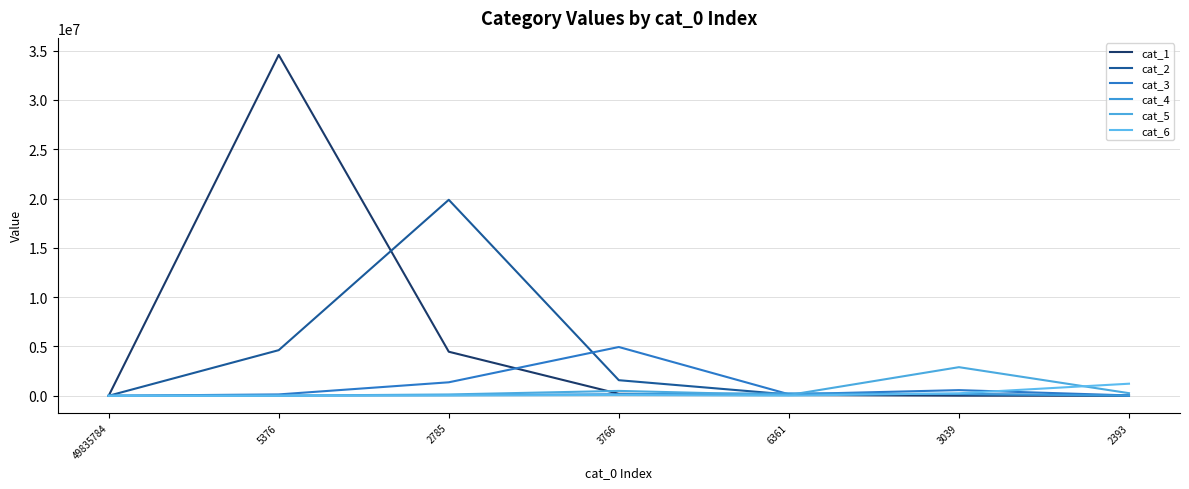

Which series has the largest range (max minus min)?

cat_1